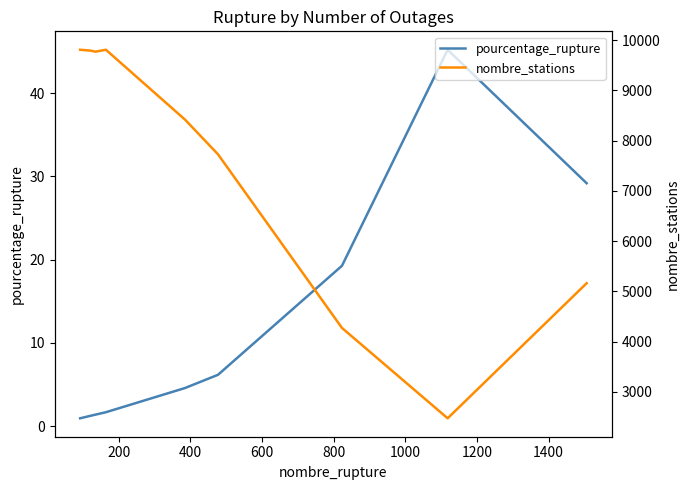

True or false: nombre_stations has more than 2 interior local peaks.

False